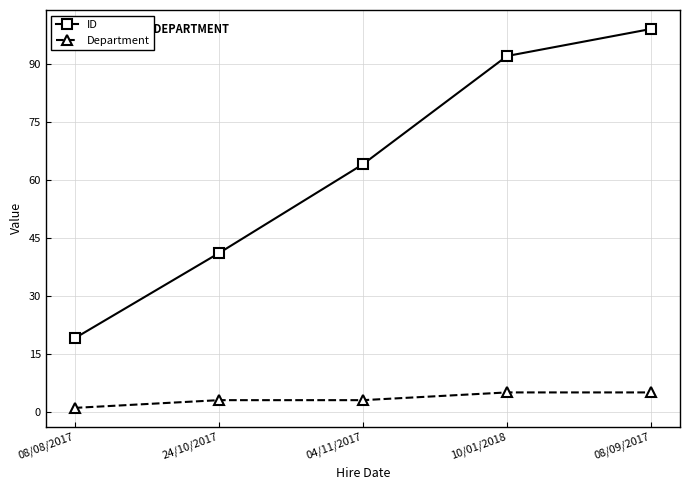

What is the total value across all series at 08/08/2017?

20